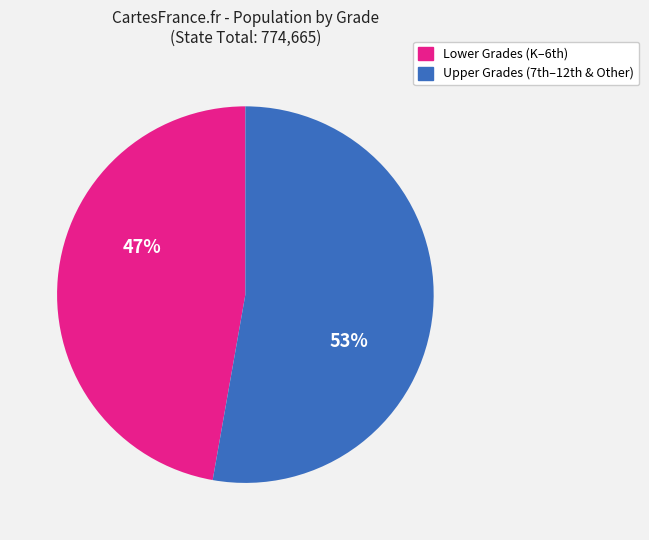

To the nearest percent, what is the difference between the largest and smallest slice percentages?

6%